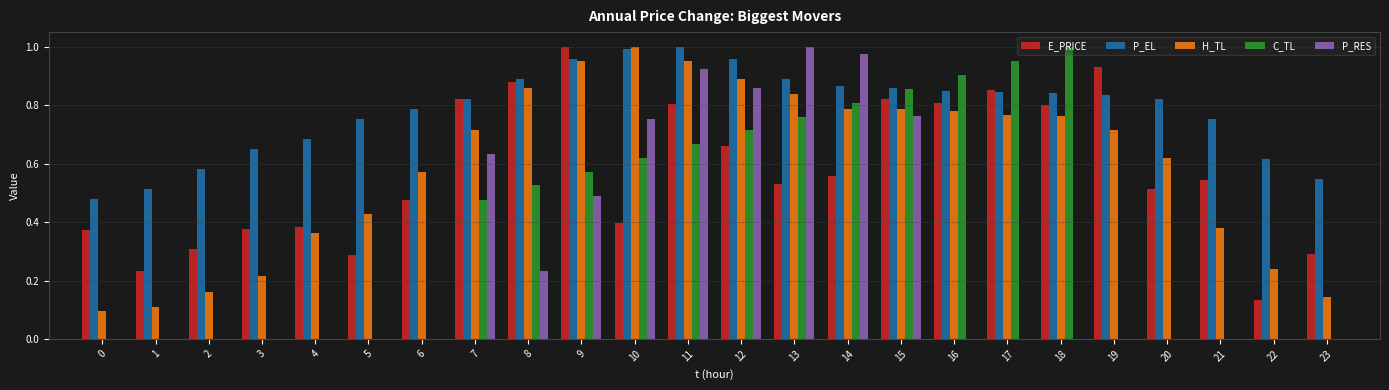

Which series changed the most between 1 and 14?

P_RES